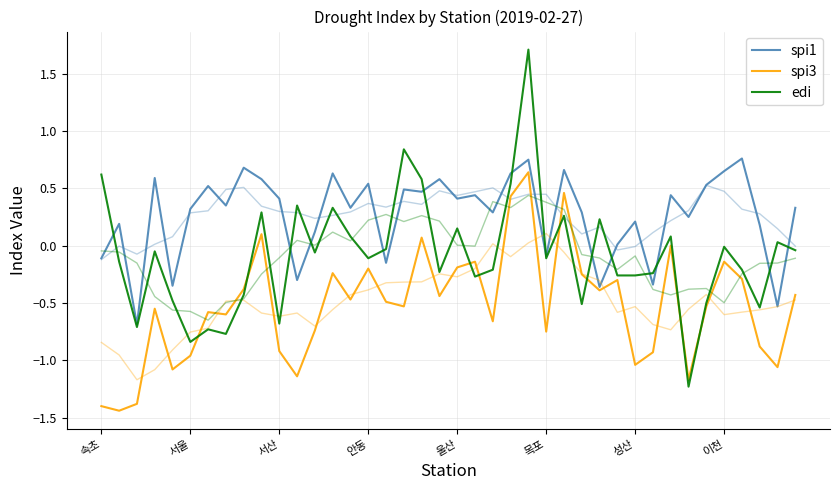

List the labels in order of spi3 value, largest first.

24, 26, 23, 9, 18, 32, 21, 35, 20, 15, 13, 27, 36, 29, 8, 28, 39, 19, 14, 16, 17, 34, 안동, 성산, 이천, 22, 12, 25, 37, 10, 31, 목포, 30, 38, 울산, 11, 33, 서산, 속초, 서울